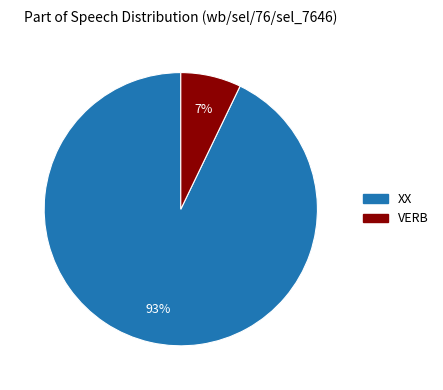

Which slice is the largest?

XX